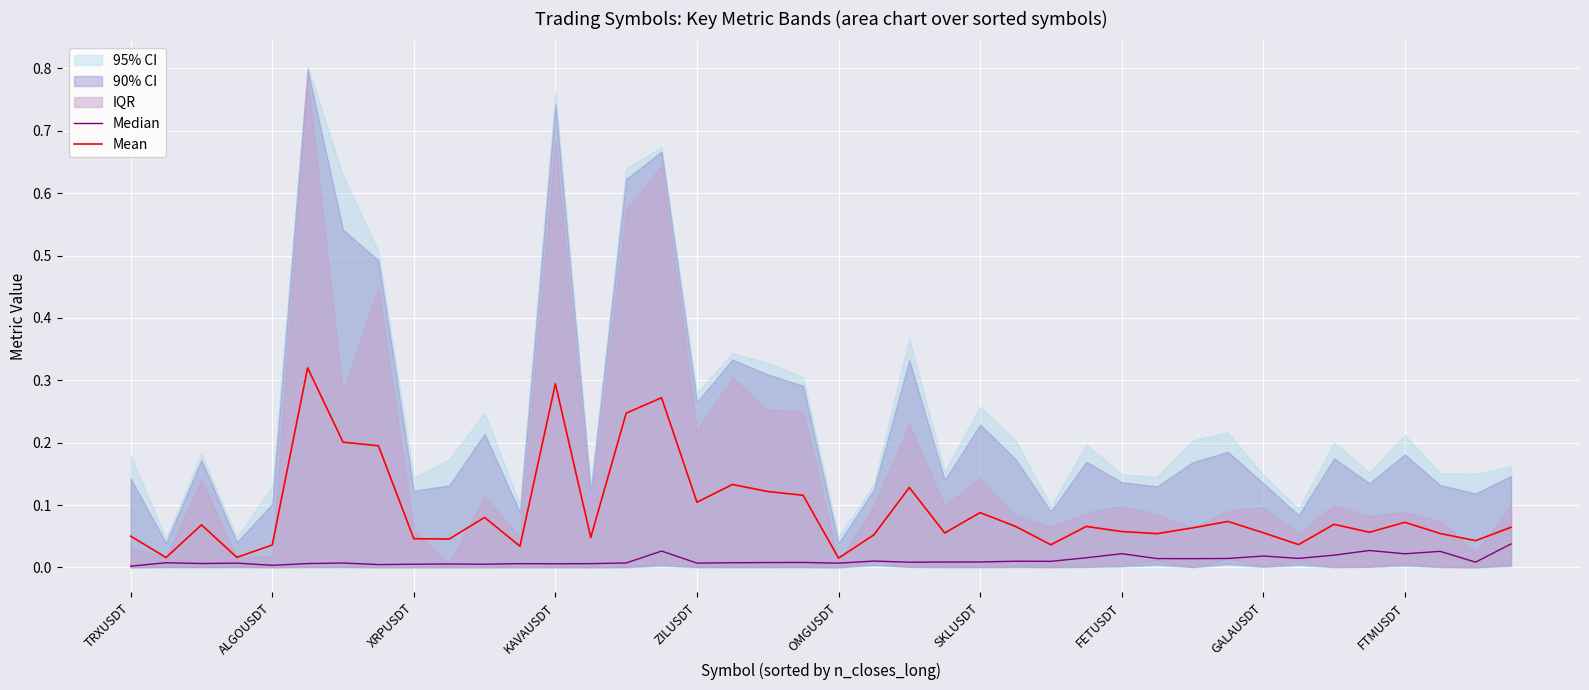

Where is Mean nearest to the value 0?

OMGUSDT